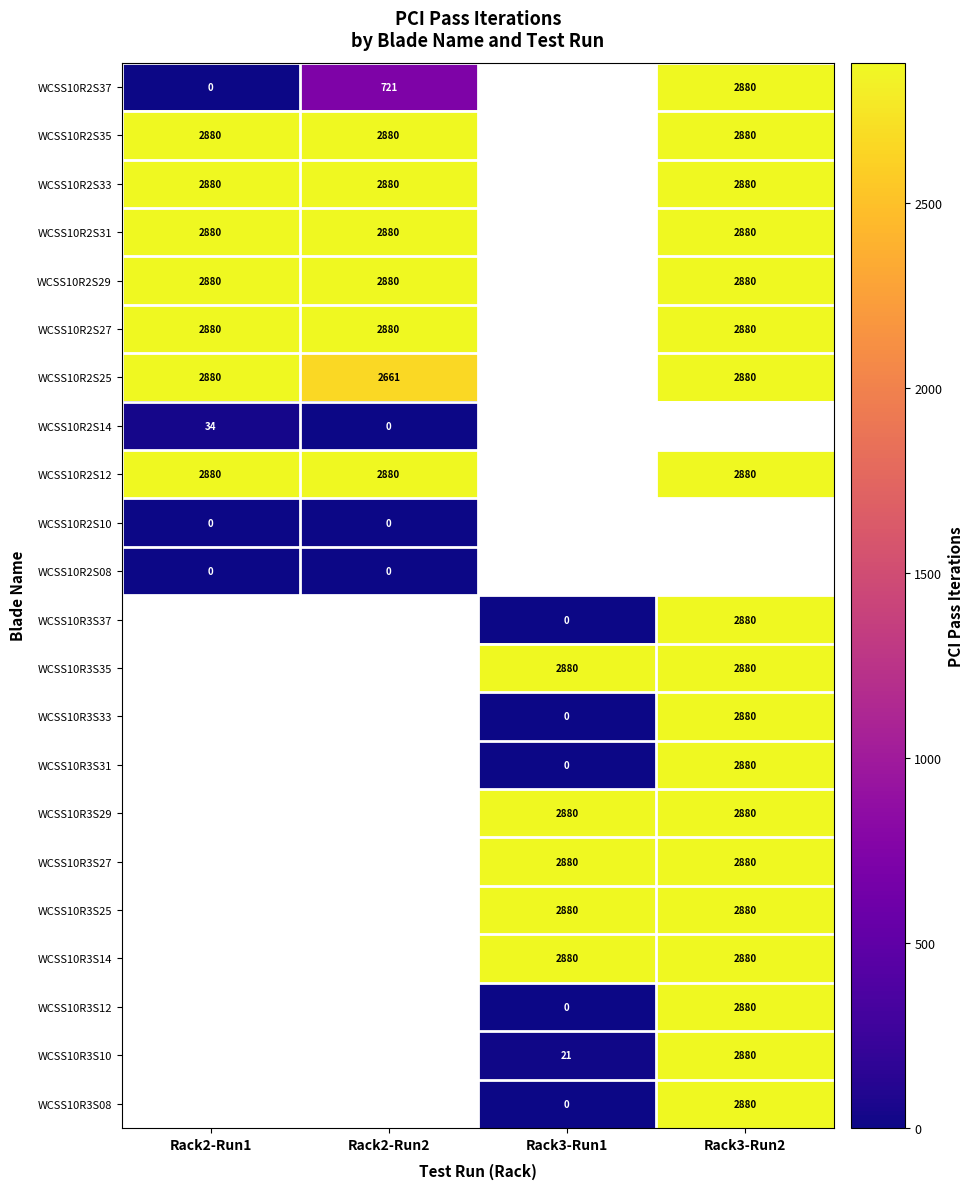

The value of WCSS10R2S27 at Rack2-Run1 is 2880. True or false?

True